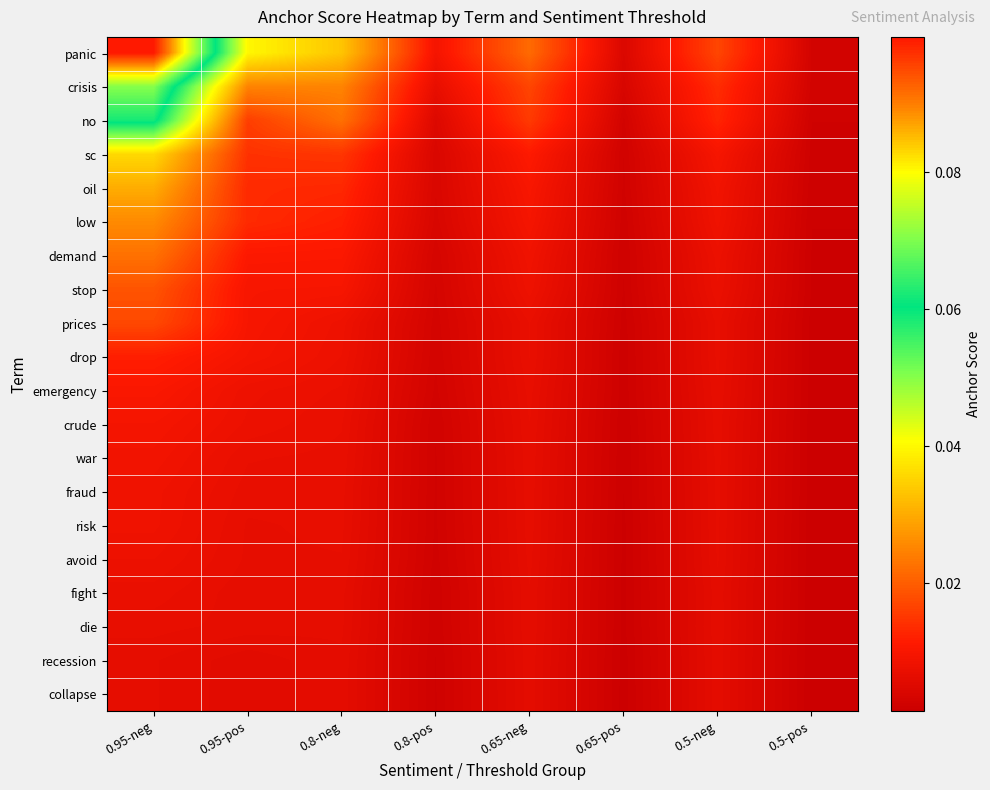

Which series has the largest range (max minus min)?

panic